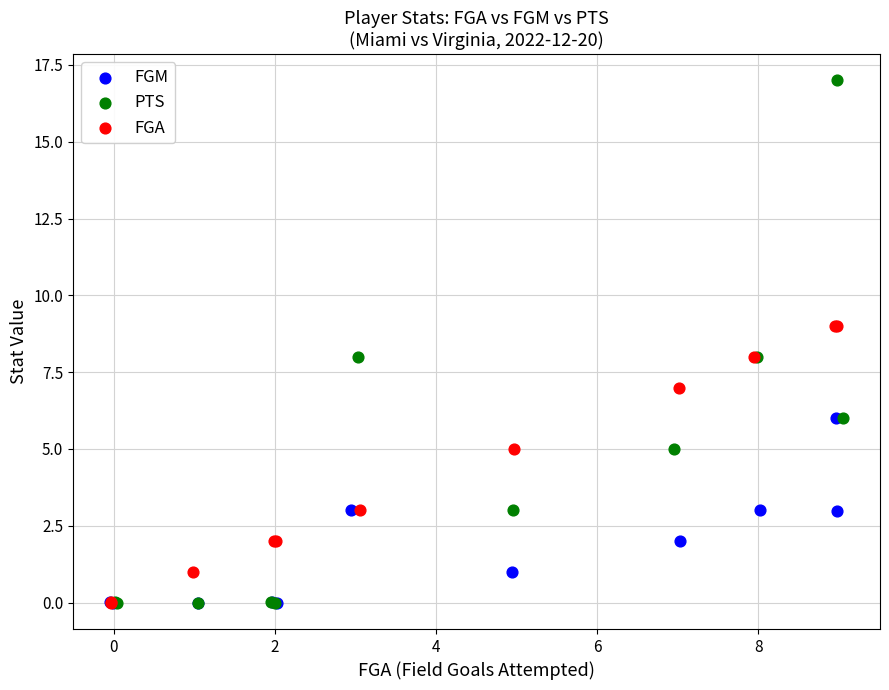

Which series has the largest Y range (max minus min)?

PTS